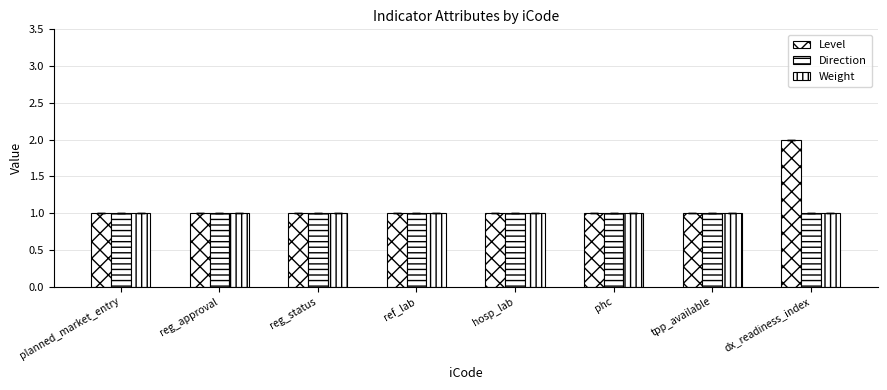

Reading left to right, what are all the values shown in this chart?

Level: 1	1	1	1	1	1	1	2
Direction: 1	1	1	1	1	1	1	1
Weight: 1	1	1	1	1	1	1	1